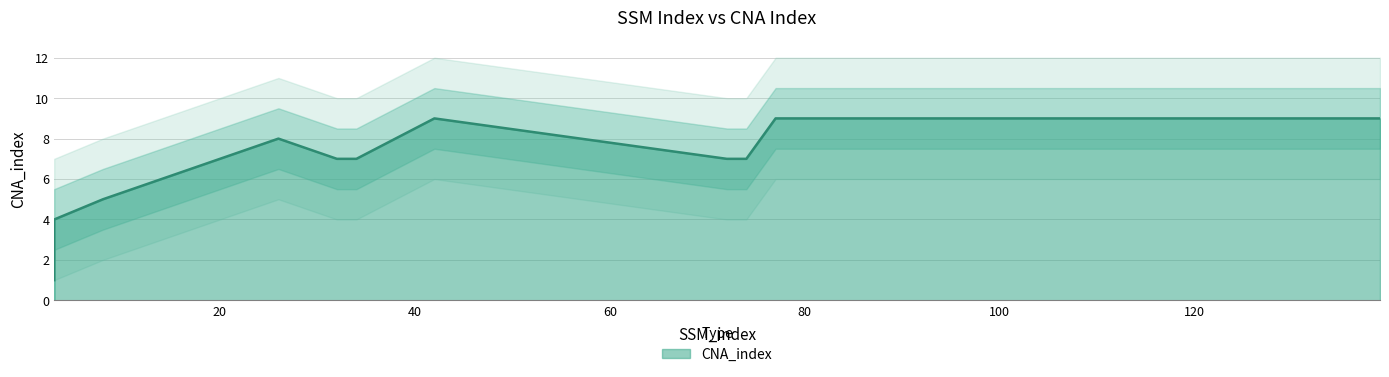

What is the value of the 5th point from the left?

7